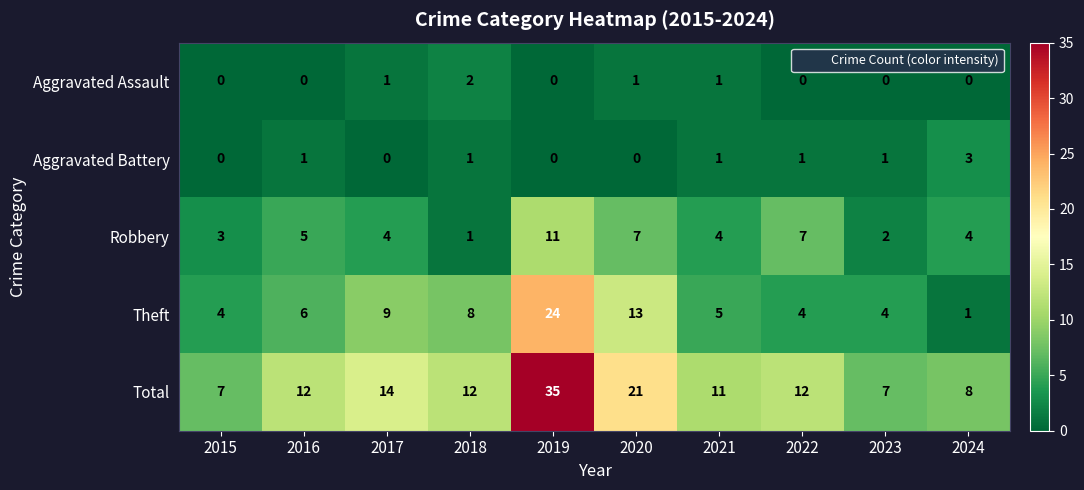

Rank the series at 2023 from lowest to highest value.

Aggravated Assault, Aggravated Battery, Robbery, Theft, Total